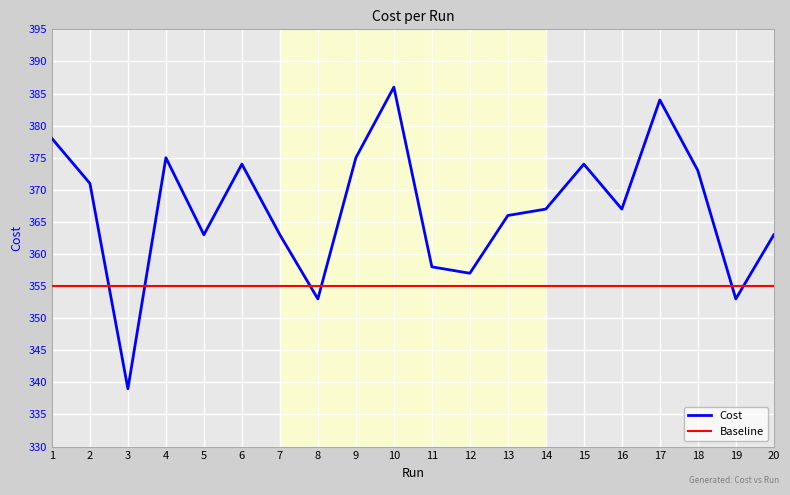

The value of Baseline at 2 is 355.0. True or false?

True